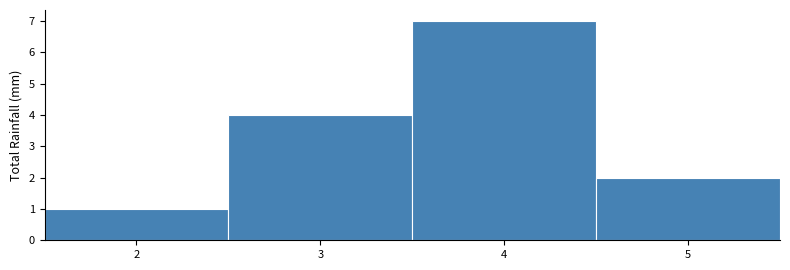

Reading left to right, transcribe this chart: for each bar, give the range it covers on the x-axis and its height. The values are not printed on the chart, so give them approximately, as read against the axis.

1.5 to 2.5: 1
2.5 to 3.5: 4
3.5 to 4.5: 7
4.5 to 5.5: 2